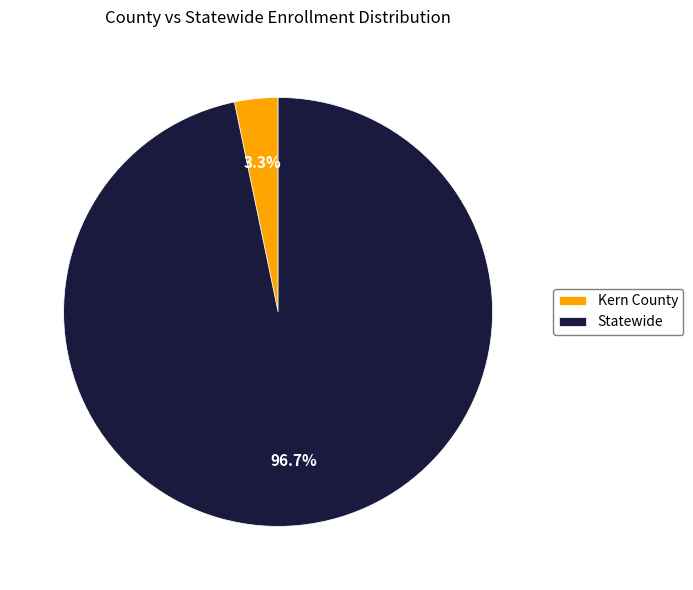

To the nearest percent, what is the combined percentage of Statewide and Kern County?

100%